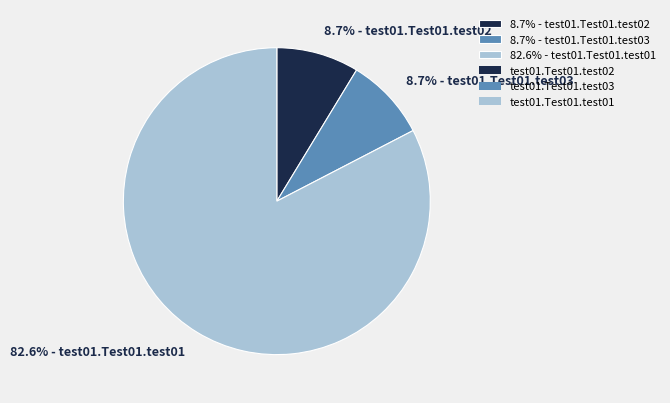

How many segments does this pie chart have?

3